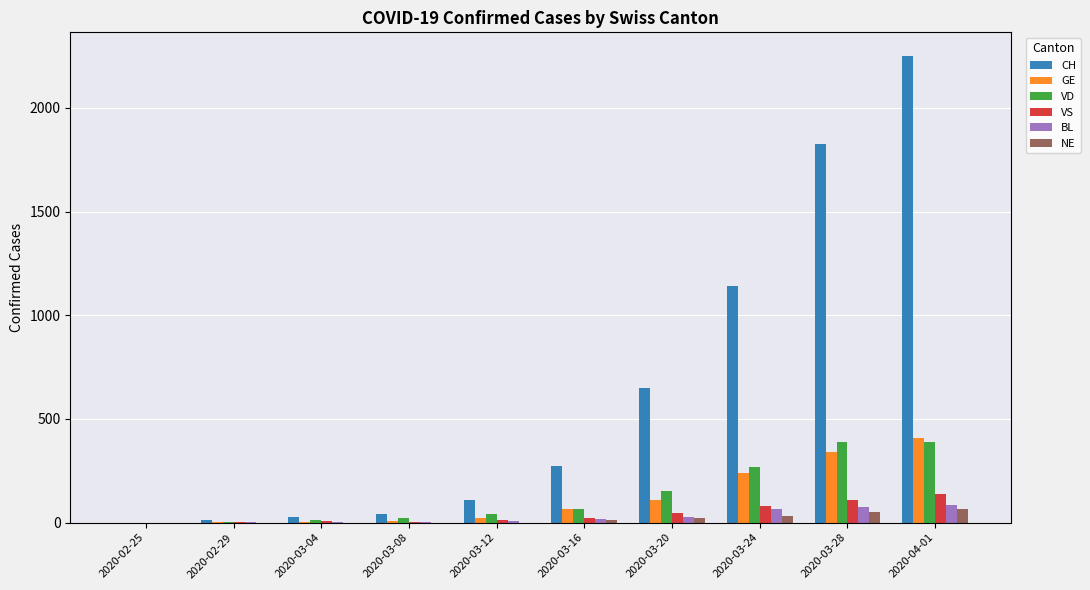

What is the total value across all series at 2020-04-01?

3339